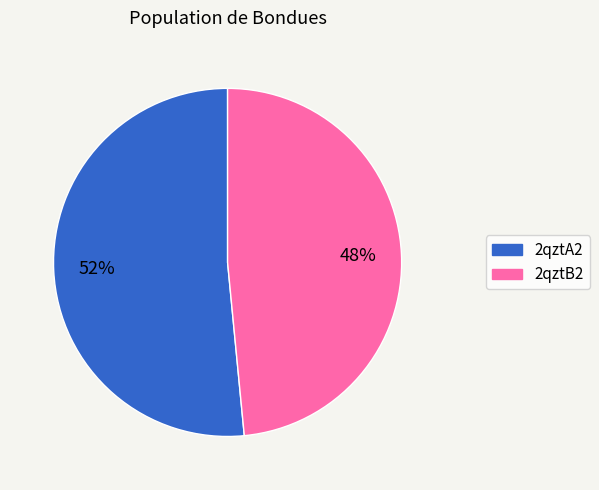

What percentage is the 2qztB2 slice, to the nearest percent?

48%